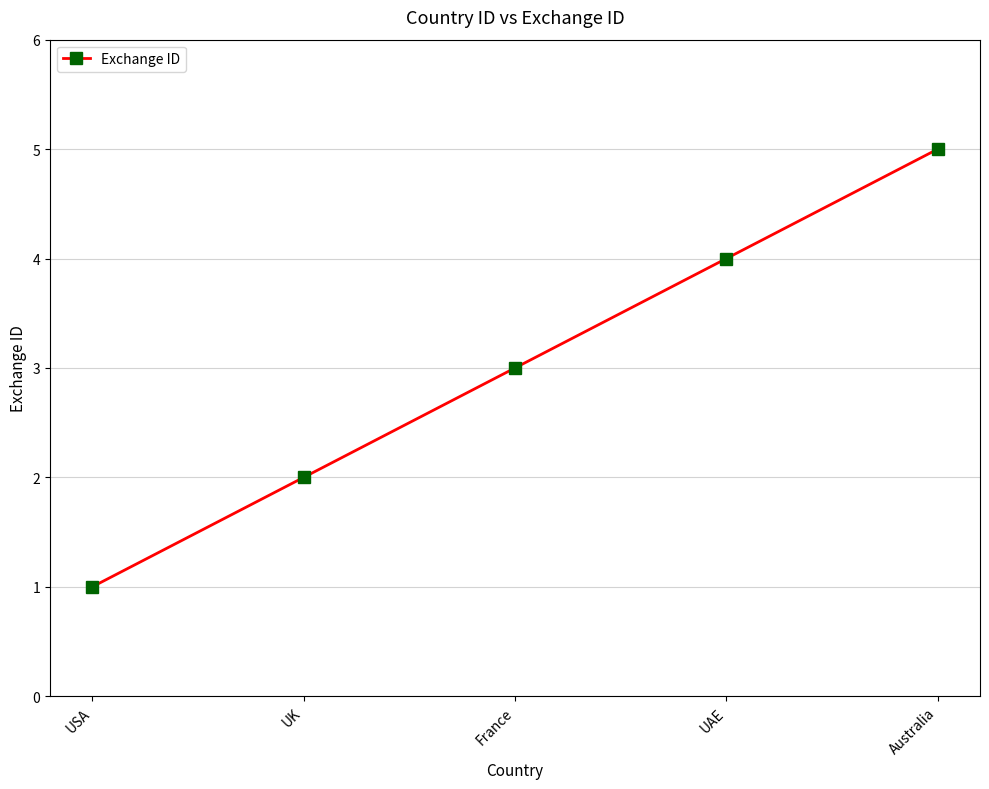

List the labels in order of value, smallest first.

USA, UK, France, UAE, Australia